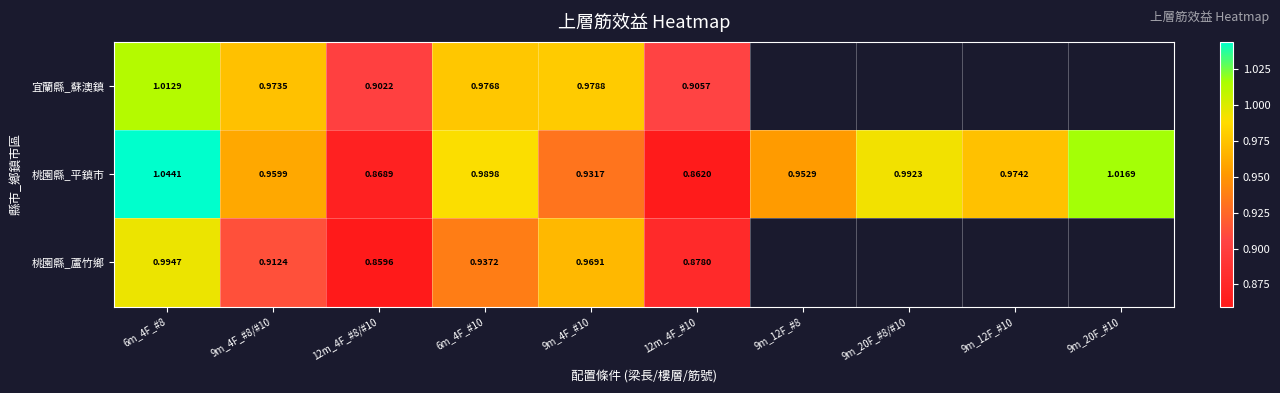

Which series changed the most between 9m_4F_#8/#10 and 9m_4F_#10?

桃園縣_蘆竹鄉